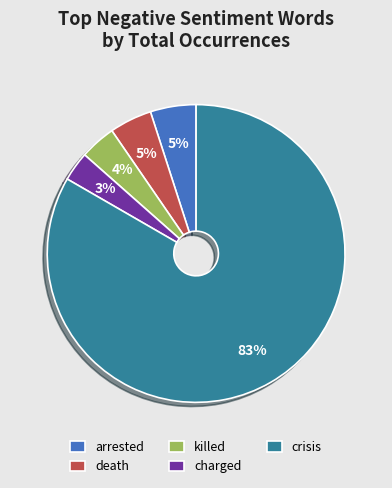

Combined, do charged and arrested account for over 50%?

No